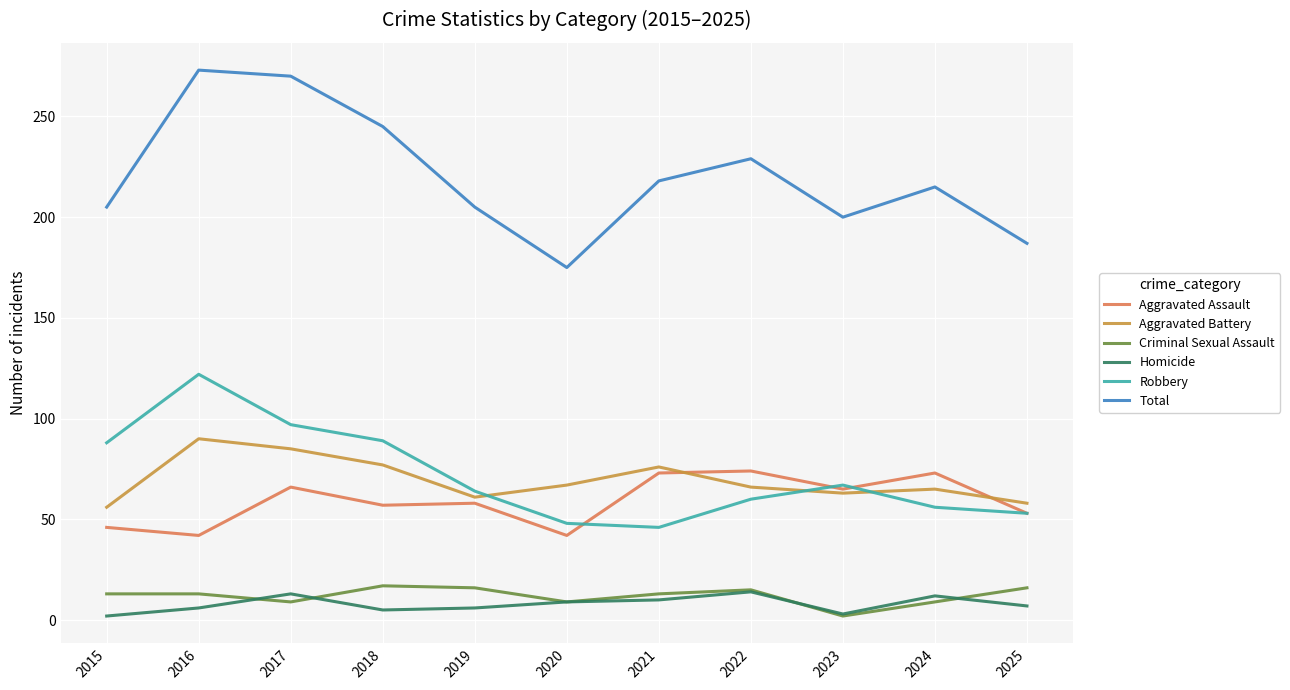

Between 2020 and 2024, which series saw the biggest shift?

Total